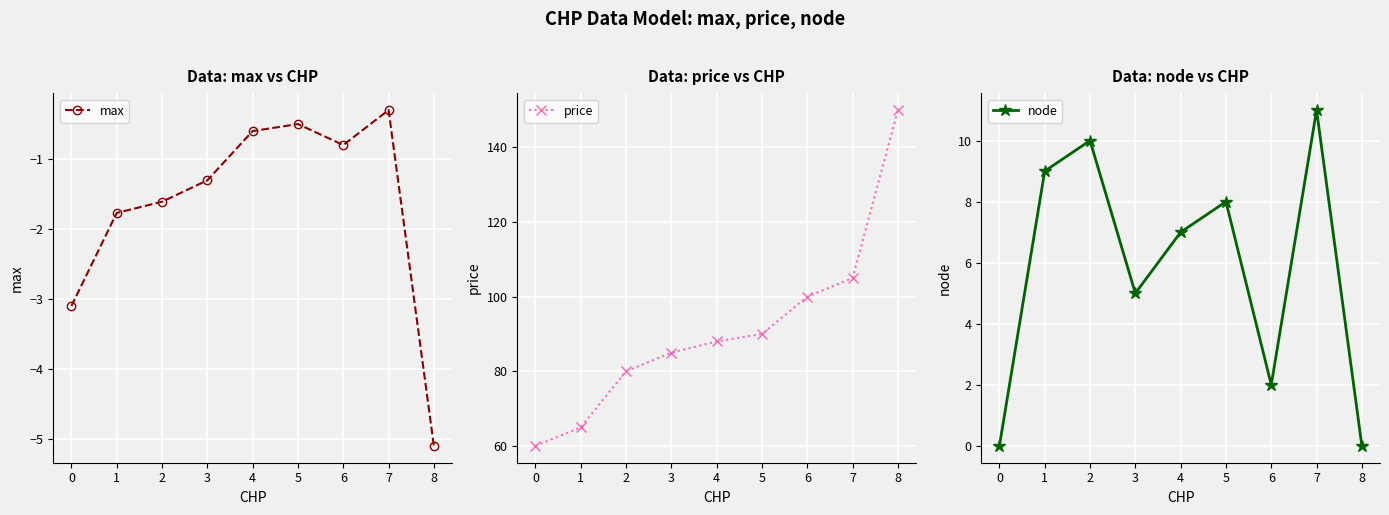

What is the value of the max point at the 1st from the left?

-3.1